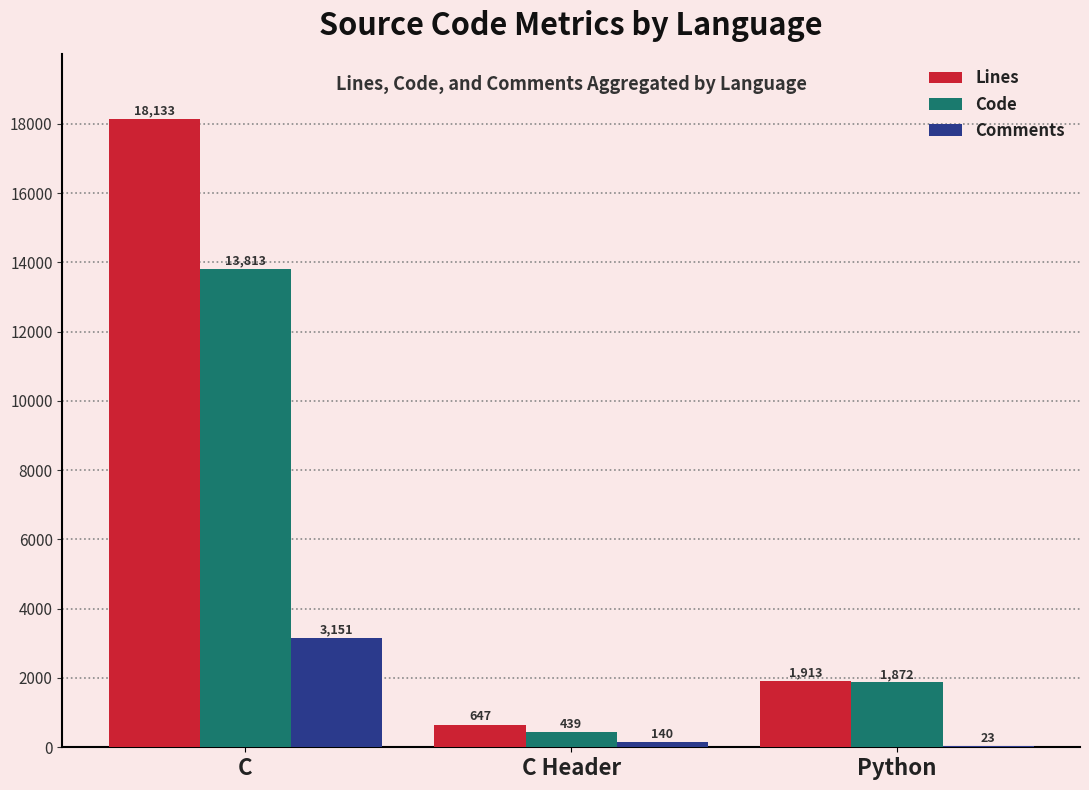

Reading right to left, what are all the values shown in this chart?

Lines: Python=1913	C Header=647	C=18133
Code: Python=1872	C Header=439	C=13813
Comments: Python=23	C Header=140	C=3151